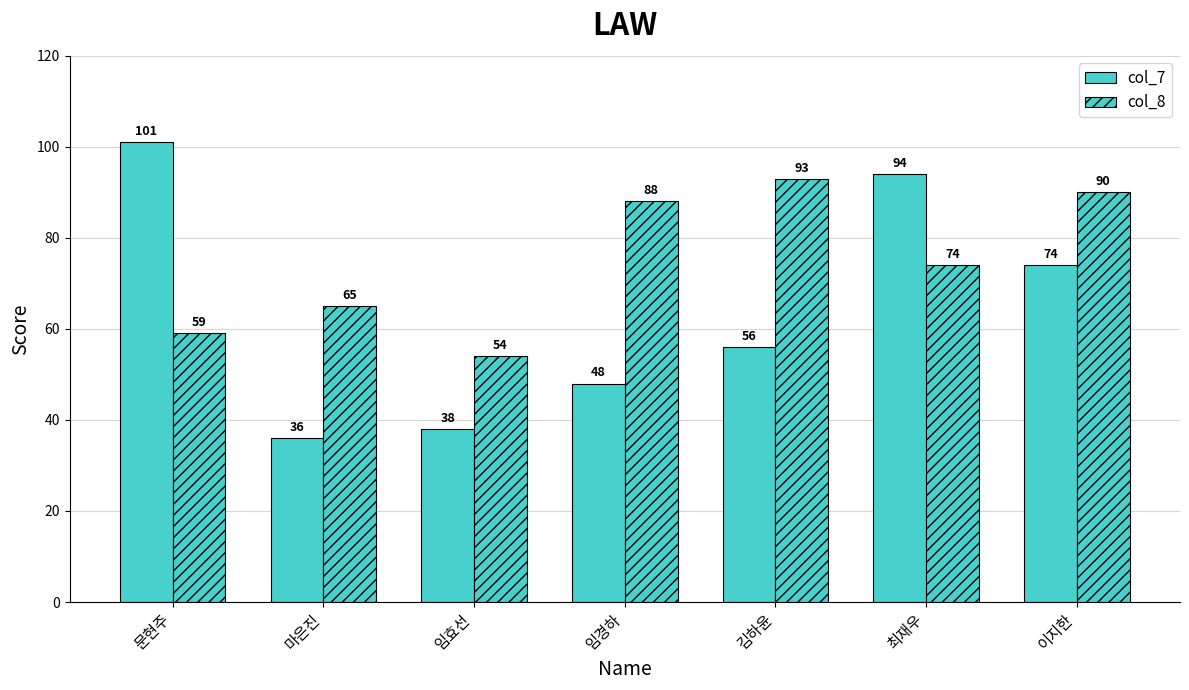

How many data points in col_8 are less than 74?

3